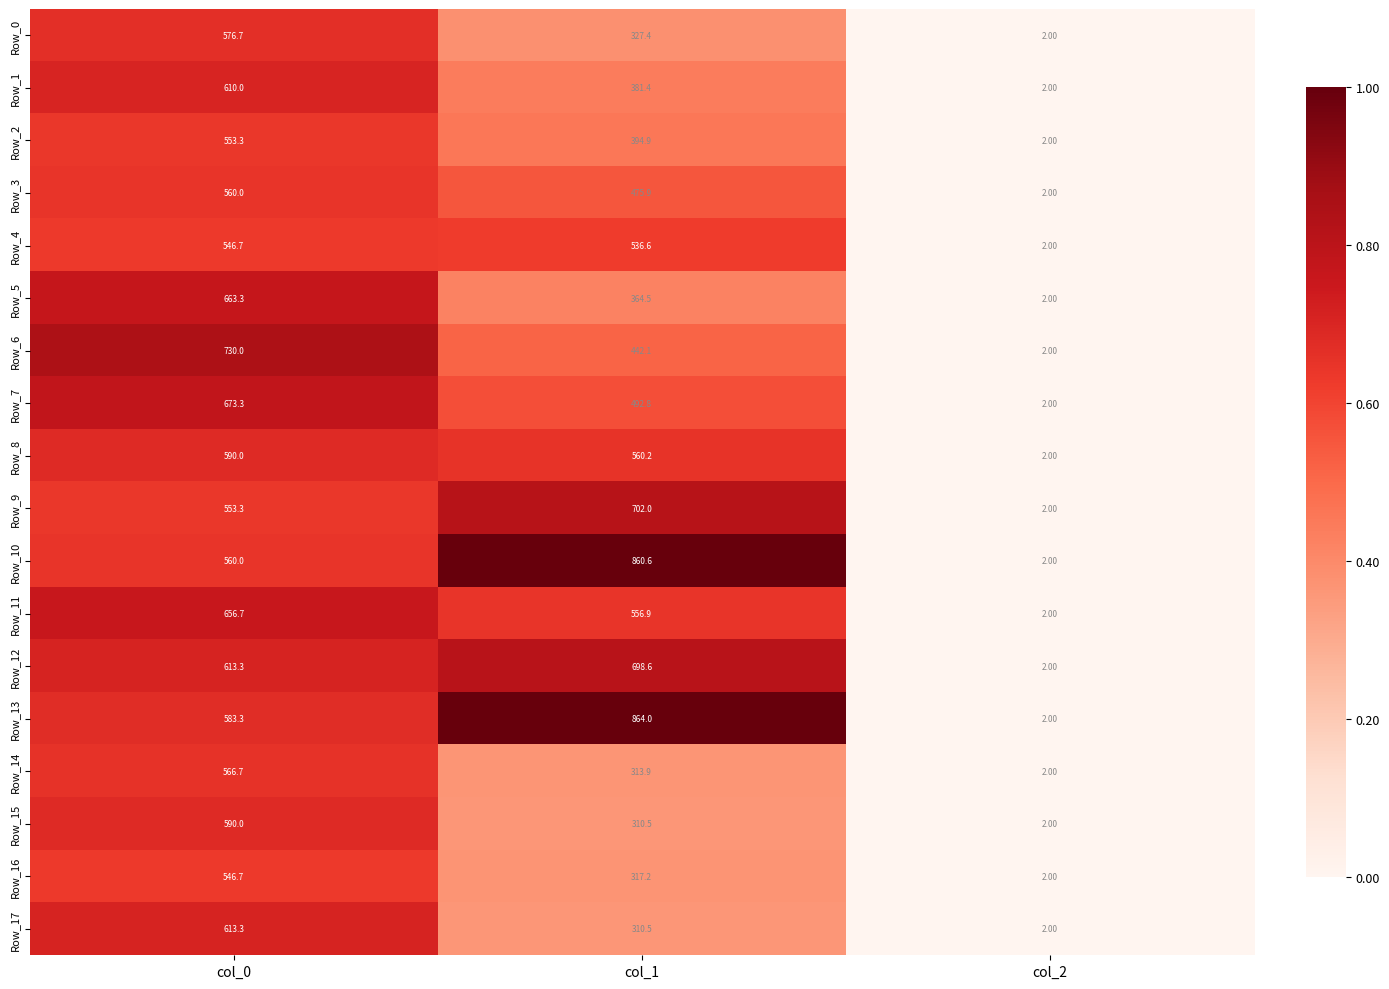

What is the sum of all Row_15 values?

902.5